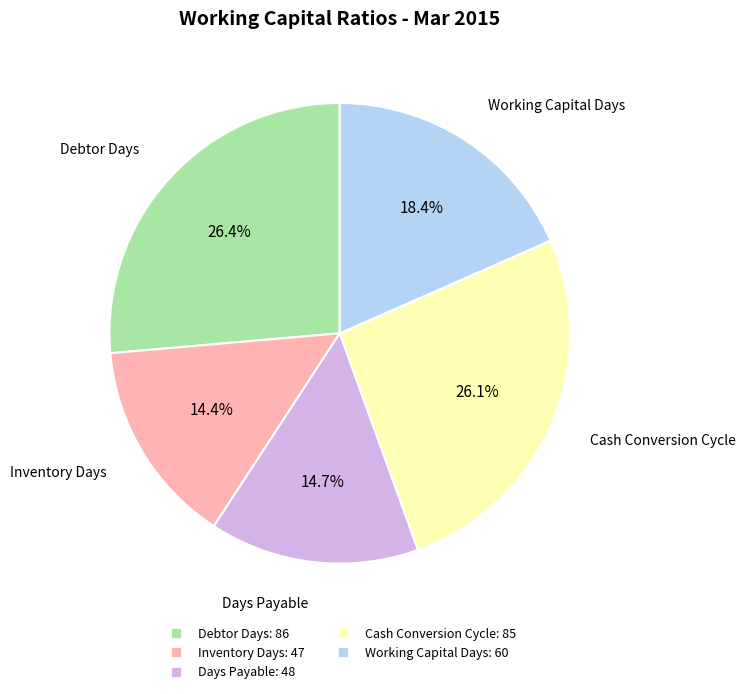

What percentage is the Working Capital Days slice, to the nearest percent?

18%